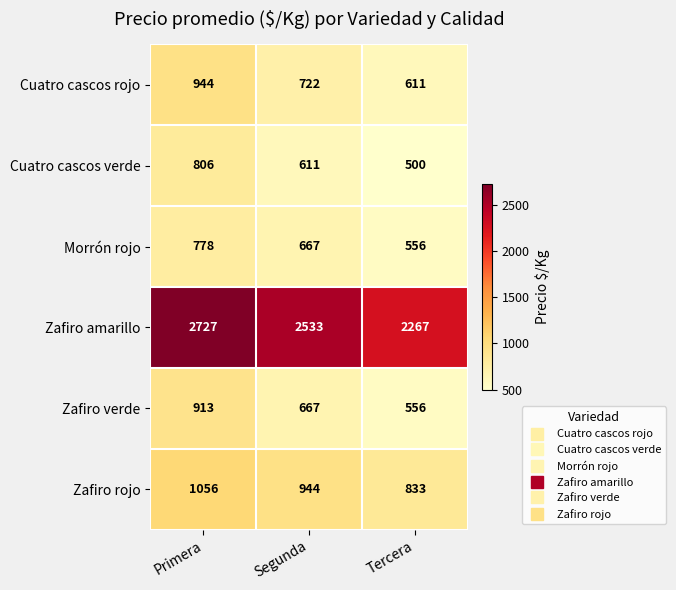

At which label does Zafiro verde reach its minimum?

Tercera